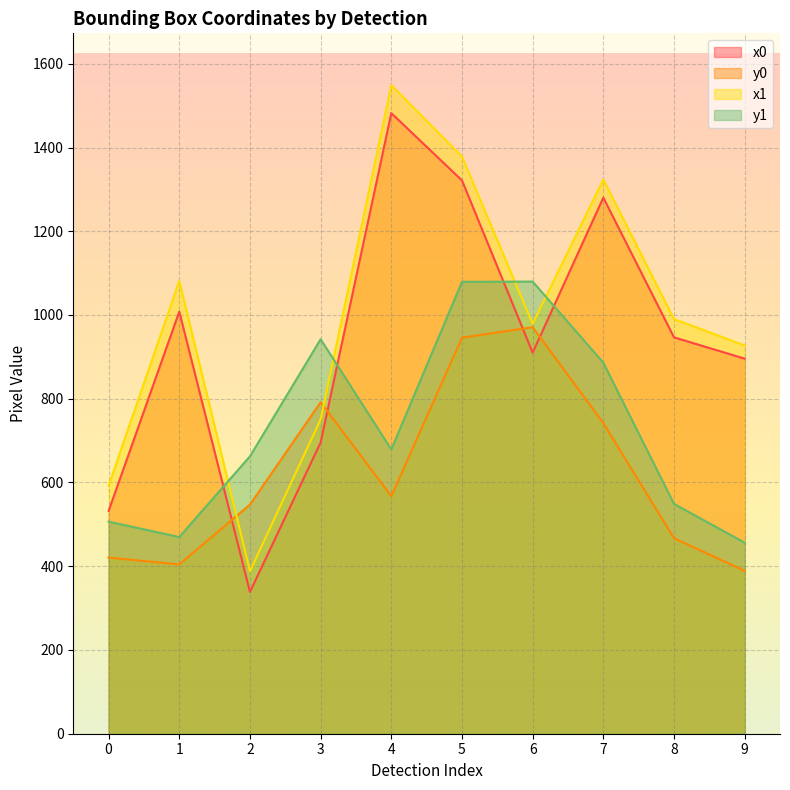

List the series in order of their peak value, lowest first.

y0, y1, x0, x1